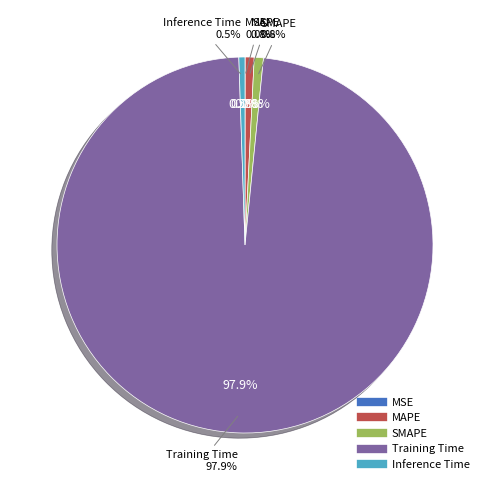

Combined, what portion of the pie is Inference Time and MSE?

0.5%